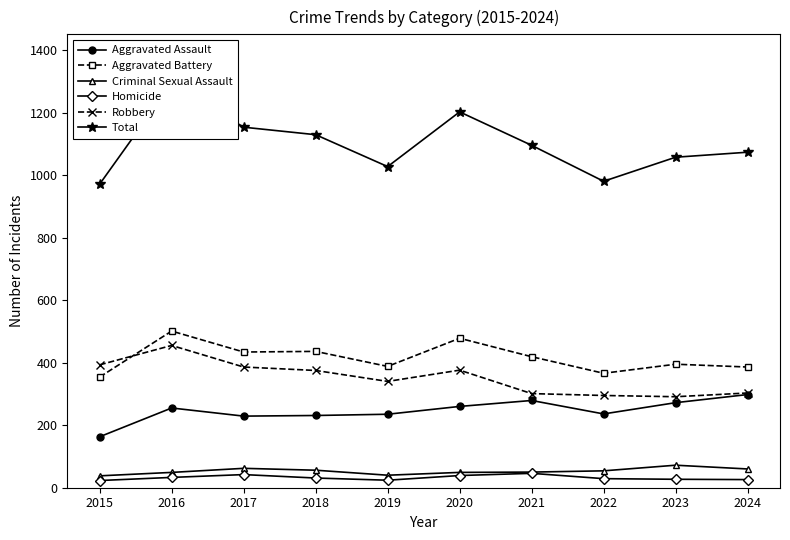

How many lines are shown in the chart?

6